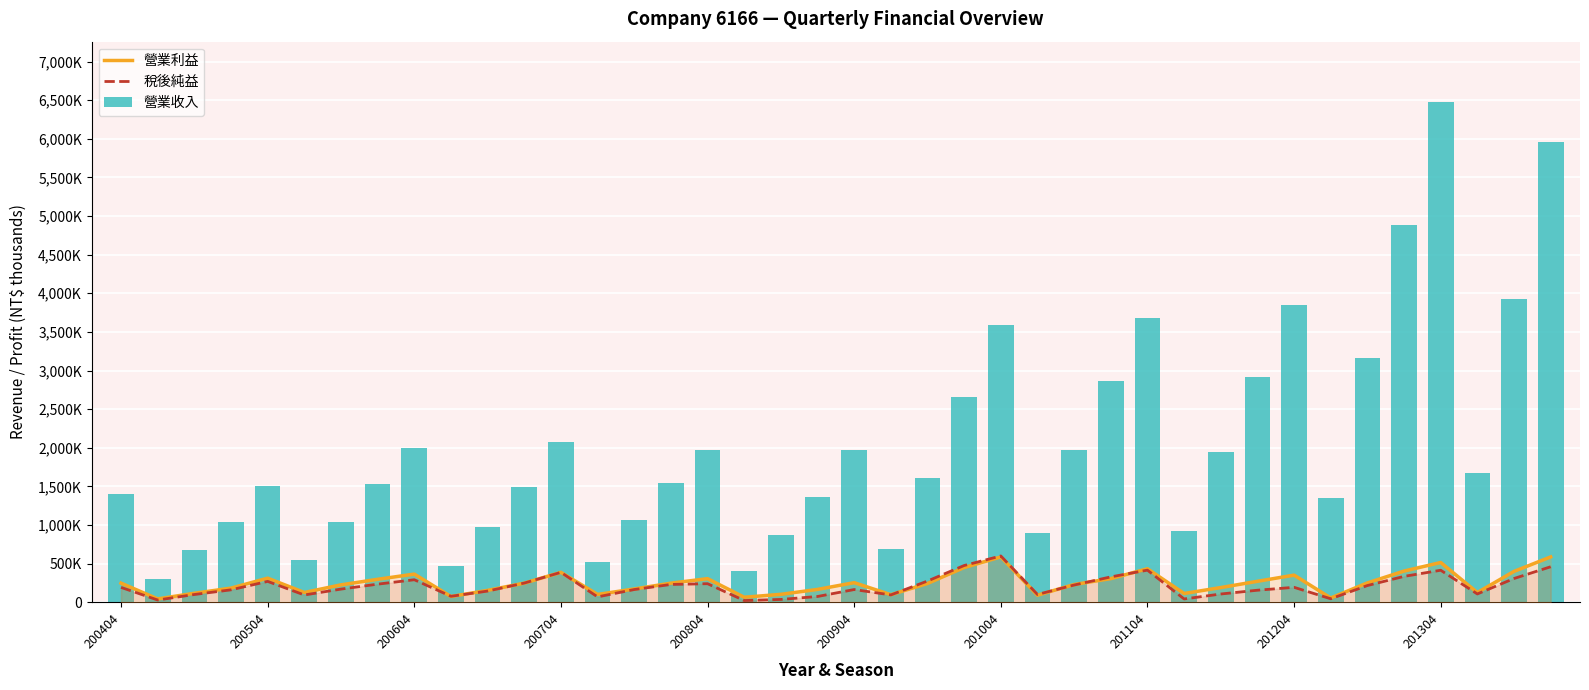

At which label is 營業利益 closest to 315505?

200504